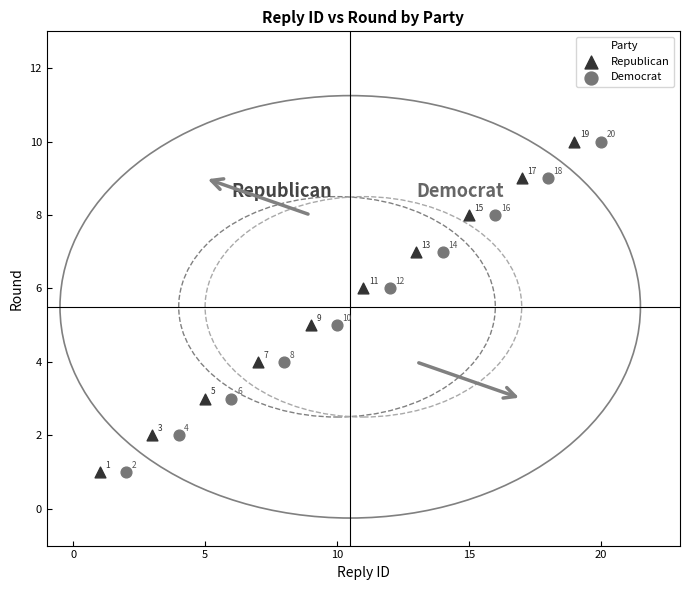

What are all the series names shown in the legend?

Republican, Democrat